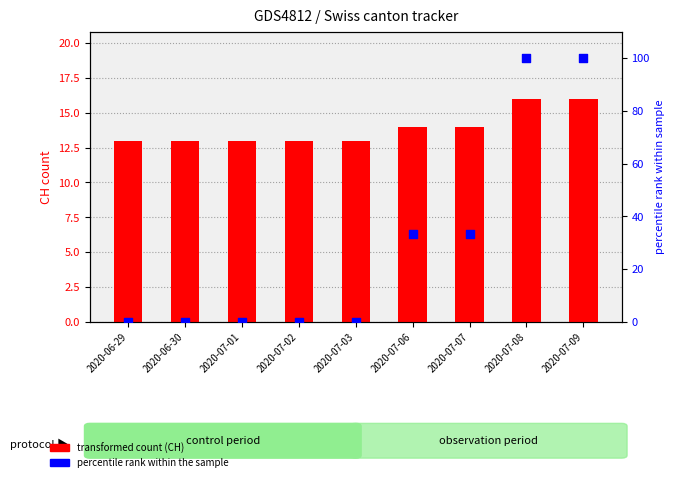

Which series has the widest spread of Y values?

percentile rank